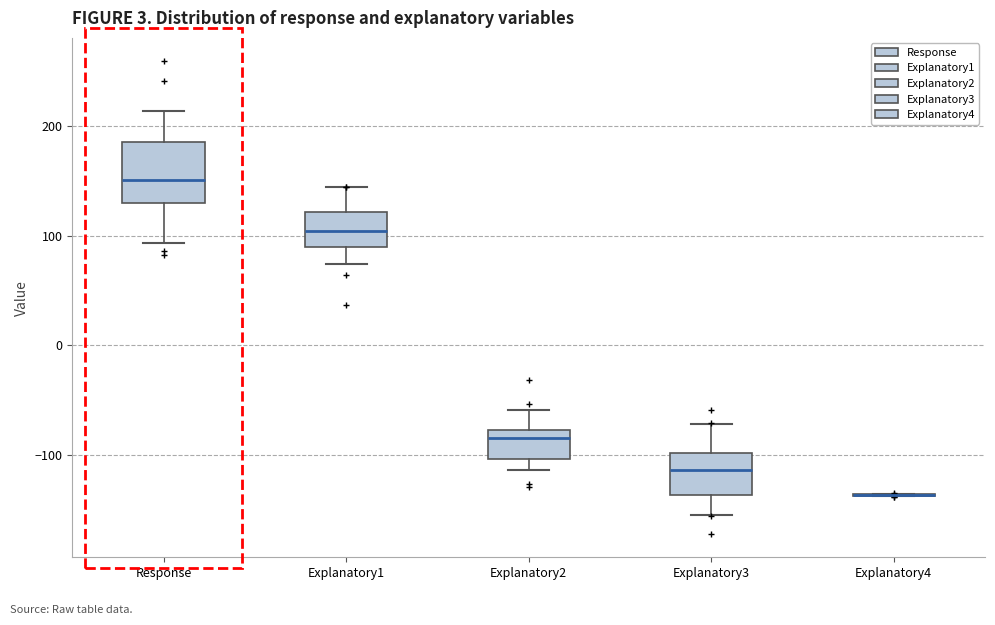

Reading left to right, read every box against the y-axis: the position of its median line, the range the box covers, and the ends of its whiskers. The values are not printed on the chart, so give them approximately, as read against the axis.

Response: median 150, box 130 to 190, whiskers 90 to 210
Explanatory1: median 100, box 90 to 120, whiskers 70 to 140
Explanatory2: median -80 (just below the box's upper edge), box -100 to -80, whiskers -110 to -60
Explanatory3: median -110, box -140 to -100, whiskers -160 to -70
Explanatory4: box collapsed to a line at -140, whiskers -140 to -140